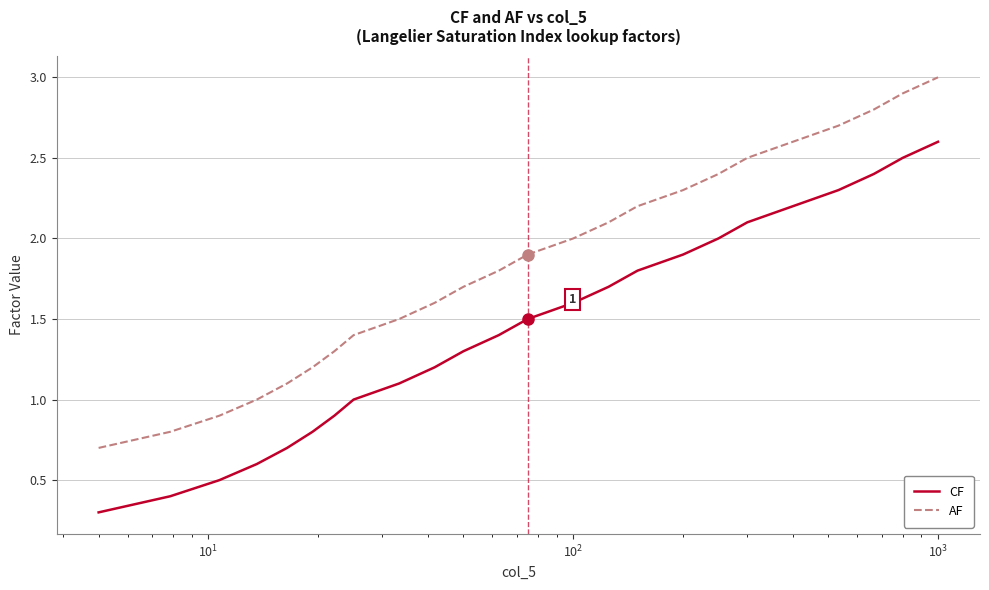

What is the highest value of the AF series?

3.0